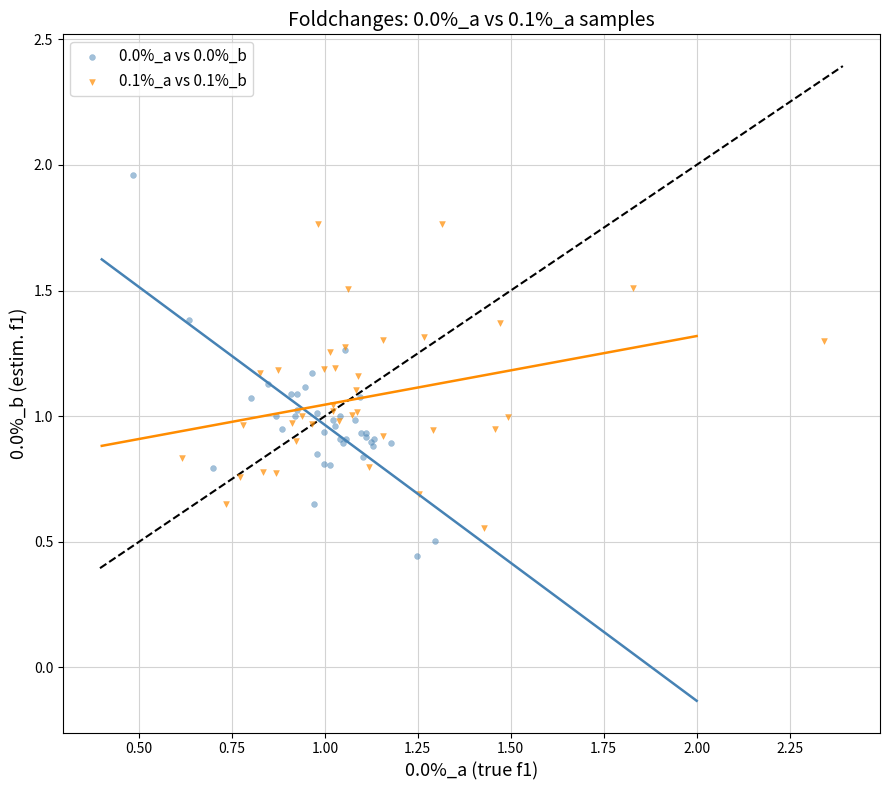

What are all the series names shown in the legend?

0.0%_a vs 0.0%_b, 0.1%_a vs 0.1%_b